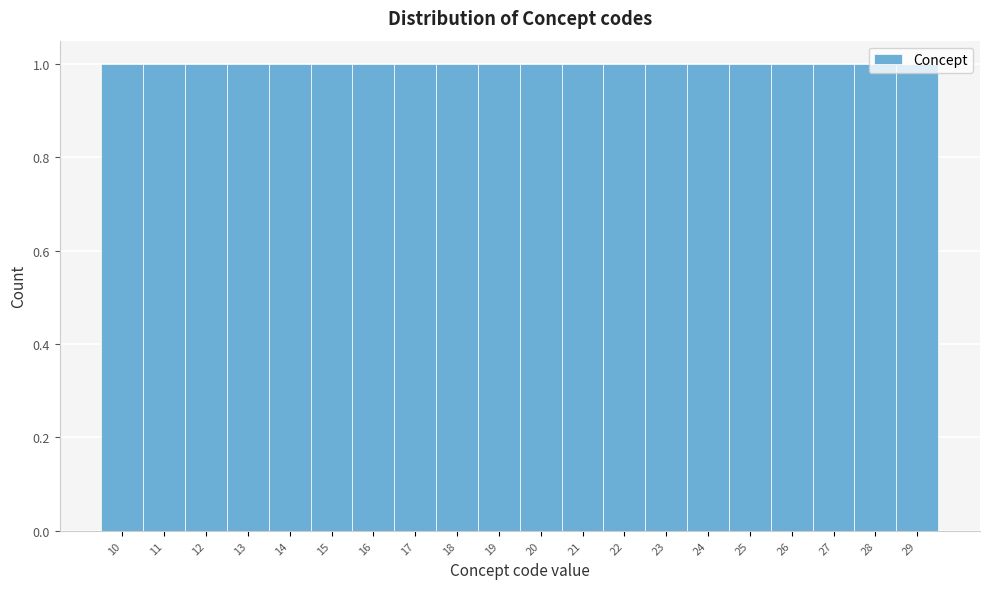

Reading left to right, list every bar in this chart as the range it spans on the x-axis followed by its height. The values are not printed on the chart, so give them approximately, as read against the axis.

9.5 to 10.5: 1
10.5 to 11.5: 1
11.5 to 12.5: 1
12.5 to 13.5: 1
13.5 to 14.5: 1
14.5 to 15.5: 1
15.5 to 16.5: 1
16.5 to 17.5: 1
17.5 to 18.5: 1
18.5 to 19.5: 1
19.5 to 20.5: 1
20.5 to 21.5: 1
21.5 to 22.5: 1
22.5 to 23.5: 1
23.5 to 24.5: 1
24.5 to 25.5: 1
25.5 to 26.5: 1
26.5 to 27.5: 1
27.5 to 28.5: 1
28.5 to 29.5: 1